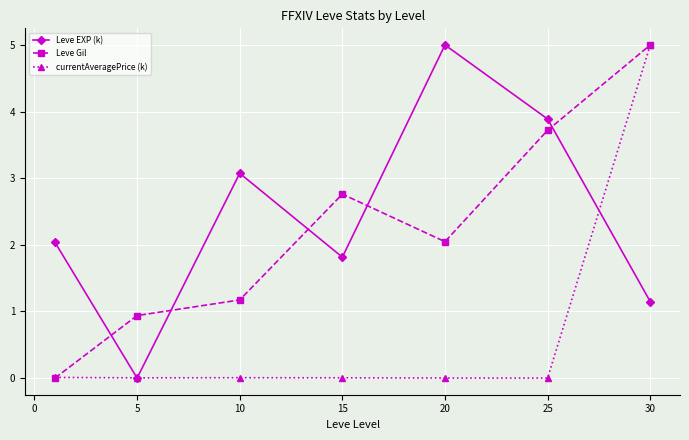

What is the maximum value shown in the chart?

5.0